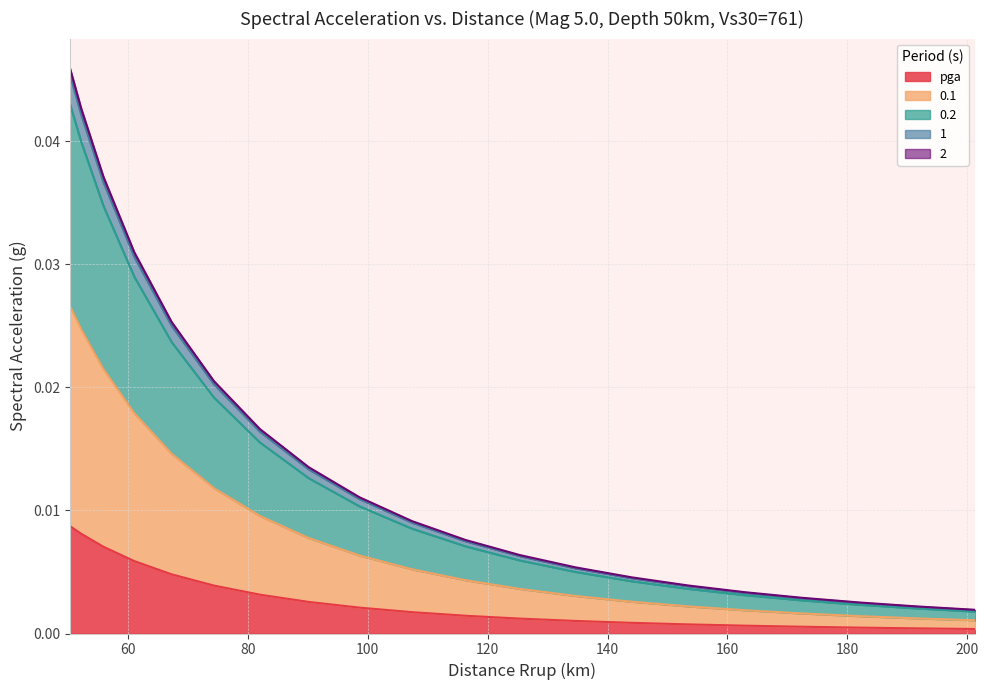

Does the chart have visible grid lines?

Yes